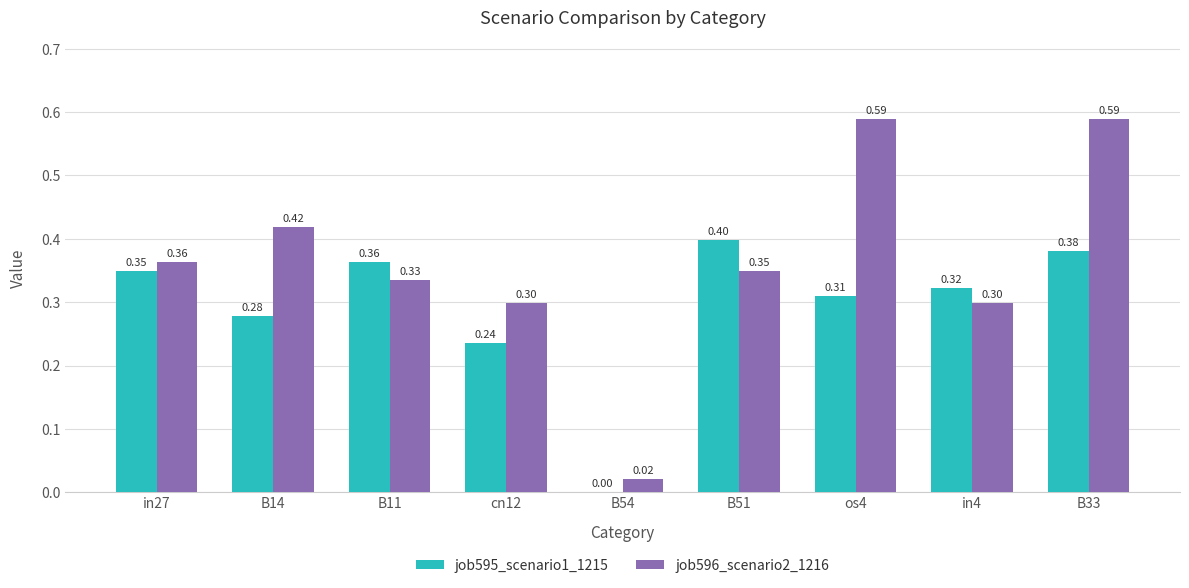

What are all the series names shown in the legend?

job595_scenario1_1215, job596_scenario2_1216